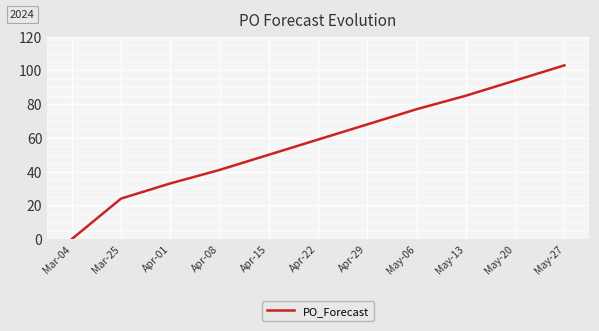

True or false: the data shows 0 at Mar-04.

True